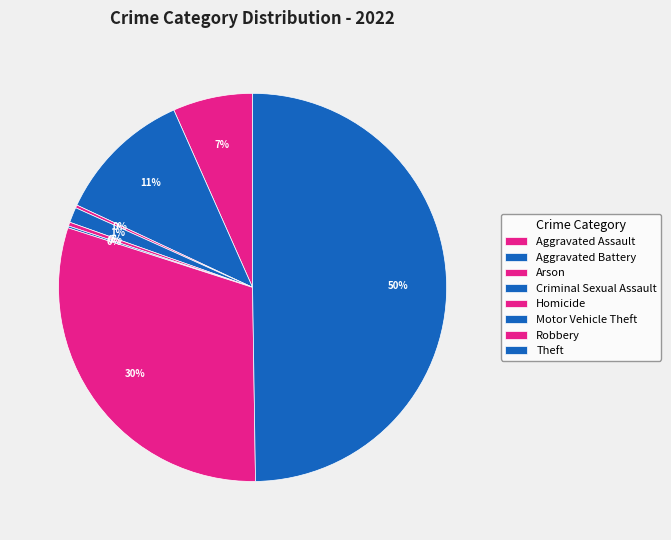

Does Robbery represent more than half of the total?

No